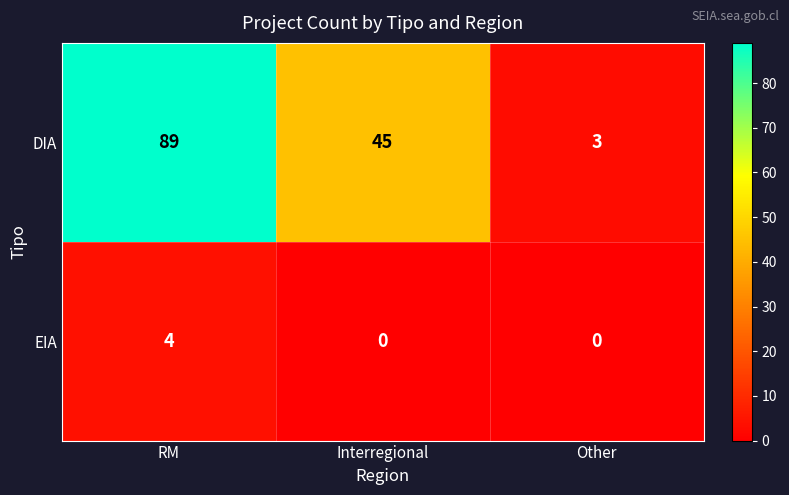

Which series has the widest spread of values?

DIA